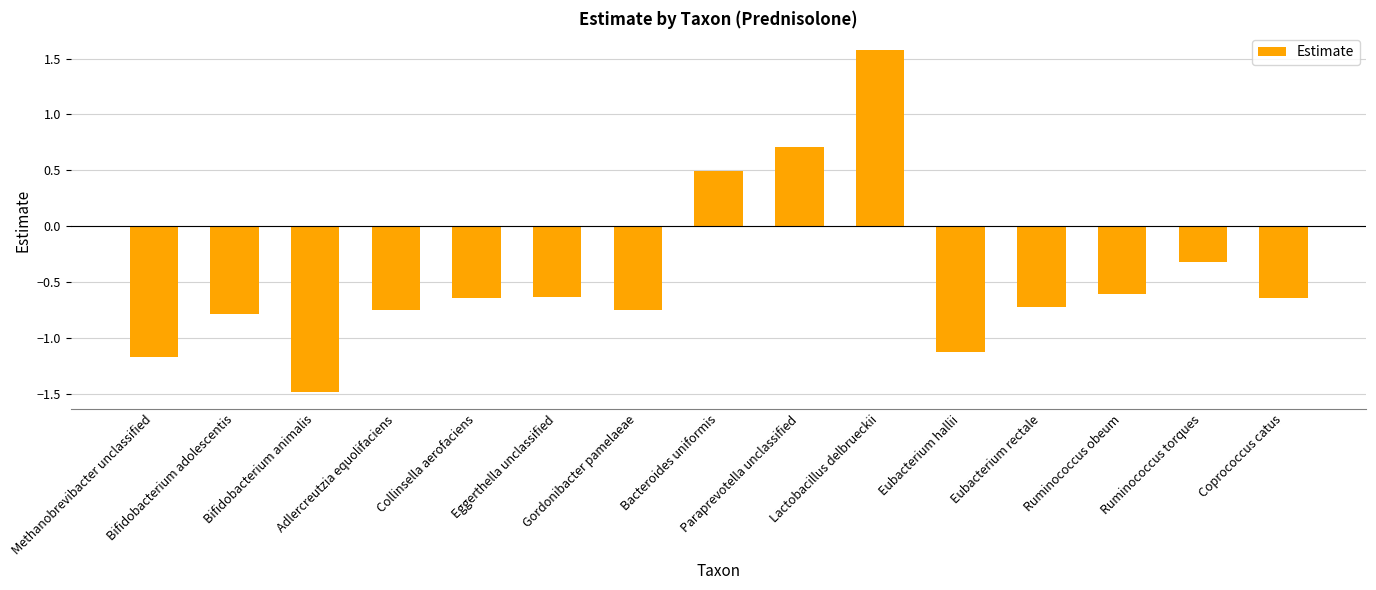

At which label does the data first exceed 0?

Bacteroides uniformis